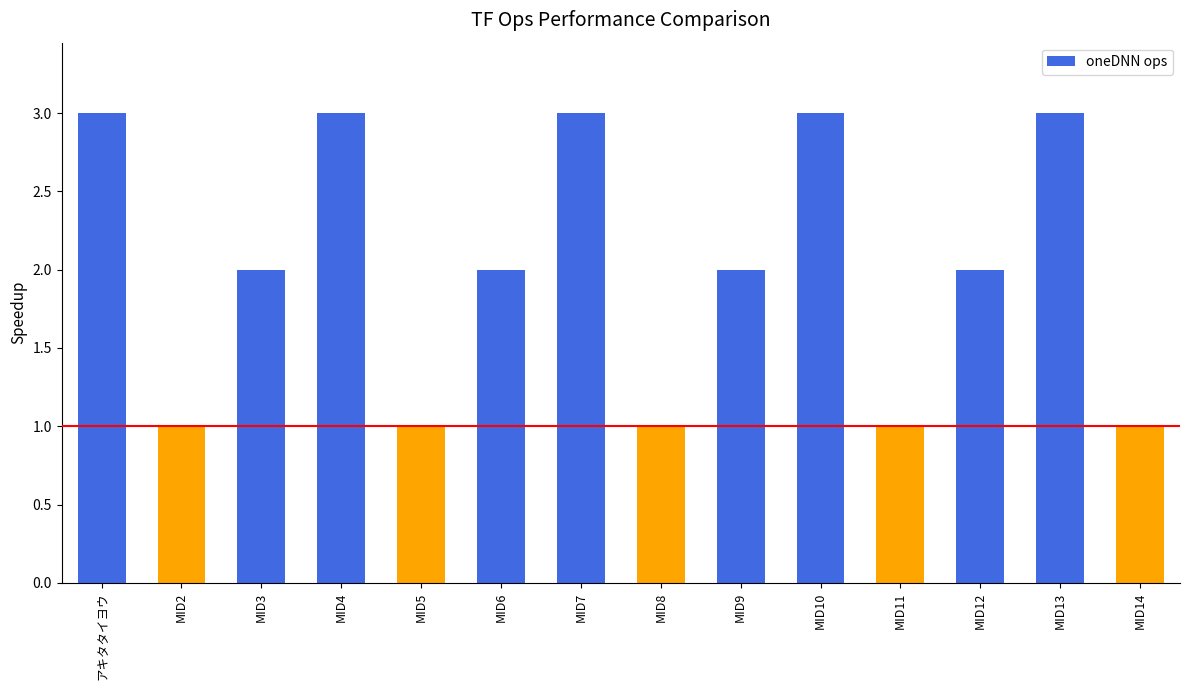

What is the label of the 9th bar from the right?

MID6